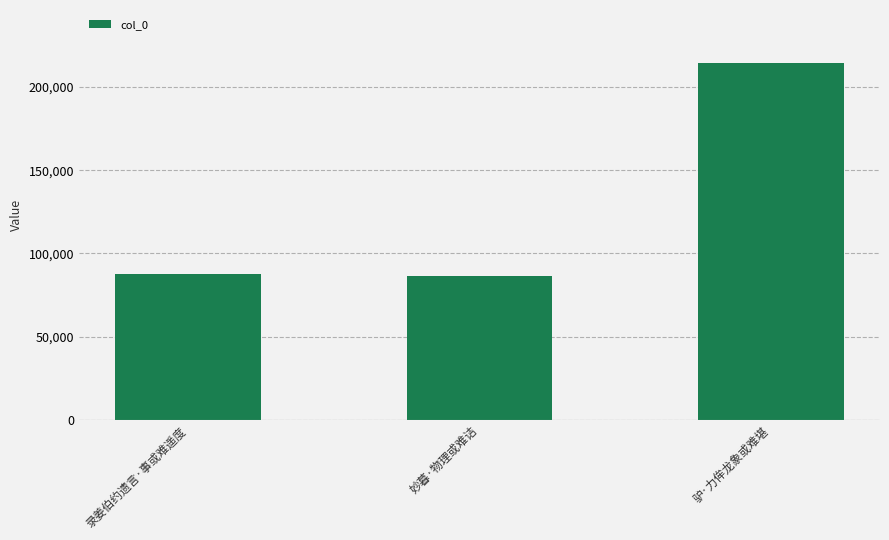

Reading left to right, extract all data points from this chart.

录姜伯约遗言·事或难遥度=87679	妙暮·物理或难诘=86333	驴·力侔龙象或难堪=214207